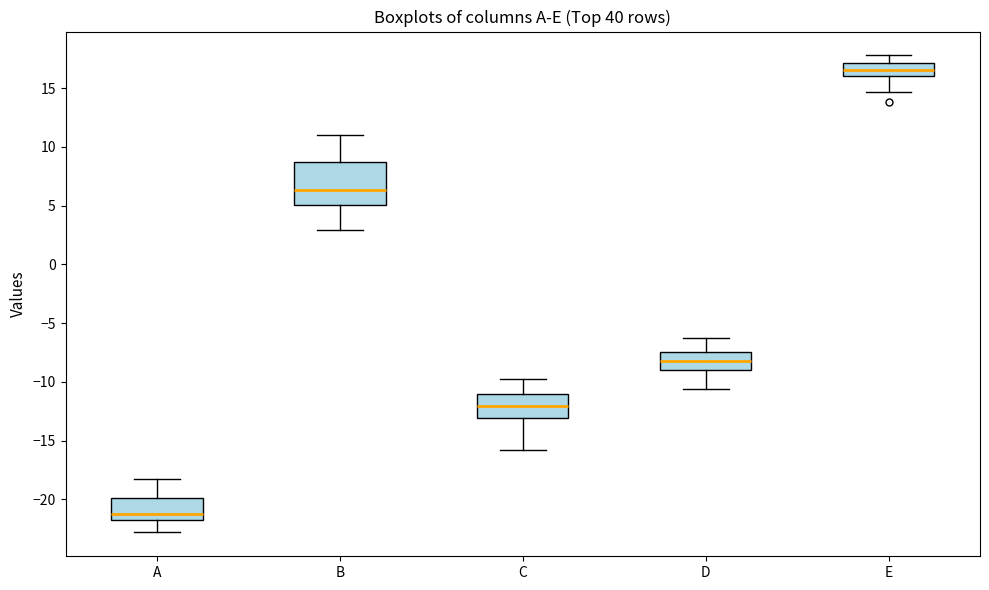

Reading left to right, read every box against the y-axis: the position of its median line, the range the box covers, and the ends of its whiskers. The values are not printed on the chart, so give them approximately, as read against the axis.

A: median -21.5, box -22.0 to -20.0, whiskers -23.0 to -18.0
B: median 6.5, box 5.0 to 8.5, whiskers 3.0 to 11.0
C: median -12.0, box -13.0 to -11.0, whiskers -16.0 to -10.0
D: median -8.0, box -9.0 to -7.5, whiskers -10.5 to -6.5
E: median 16.5, box 16.0 to 17.0, whiskers 14.5 to 18.0